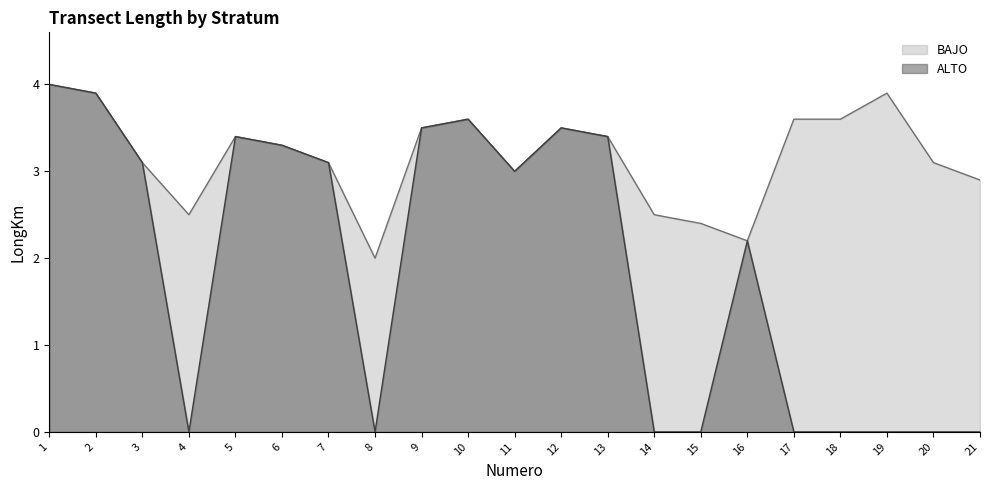

How many positive values are there?

12